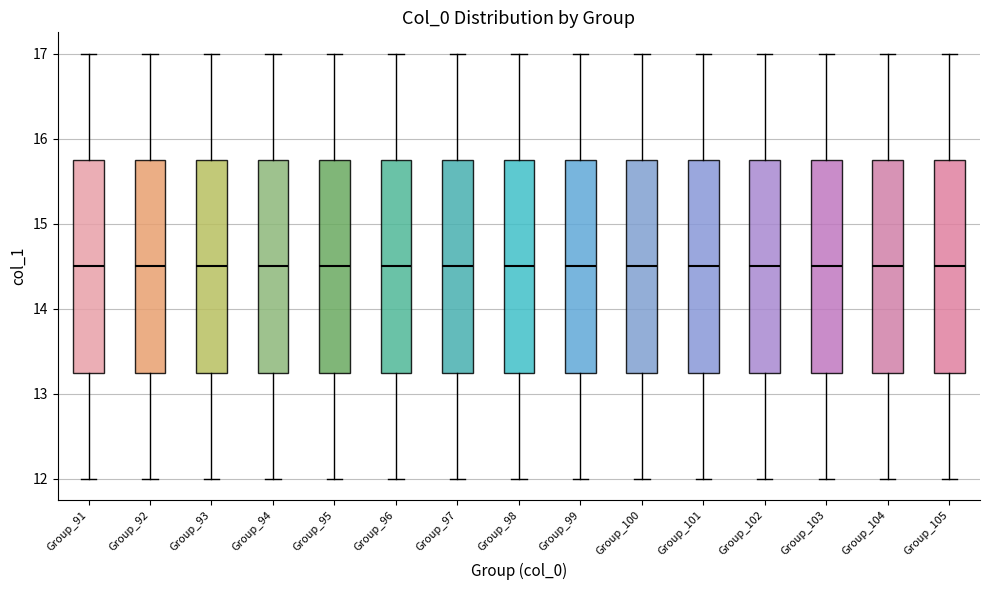

Reading left to right, read every box against the y-axis: the position of its median line, the range the box covers, and the ends of its whiskers. The values are not printed on the chart, so give them approximately, as read against the axis.

Group_91: median 14.5, box 13.3 to 15.8, whiskers 12.0 to 17.0
Group_92: median 14.5, box 13.3 to 15.8, whiskers 12.0 to 17.0
Group_93: median 14.5, box 13.3 to 15.8, whiskers 12.0 to 17.0
Group_94: median 14.5, box 13.3 to 15.8, whiskers 12.0 to 17.0
Group_95: median 14.5, box 13.3 to 15.8, whiskers 12.0 to 17.0
Group_96: median 14.5, box 13.3 to 15.8, whiskers 12.0 to 17.0
Group_97: median 14.5, box 13.3 to 15.8, whiskers 12.0 to 17.0
Group_98: median 14.5, box 13.3 to 15.8, whiskers 12.0 to 17.0
Group_99: median 14.5, box 13.3 to 15.8, whiskers 12.0 to 17.0
Group_100: median 14.5, box 13.3 to 15.8, whiskers 12.0 to 17.0
Group_101: median 14.5, box 13.3 to 15.8, whiskers 12.0 to 17.0
Group_102: median 14.5, box 13.3 to 15.8, whiskers 12.0 to 17.0
Group_103: median 14.5, box 13.3 to 15.8, whiskers 12.0 to 17.0
Group_104: median 14.5, box 13.3 to 15.8, whiskers 12.0 to 17.0
Group_105: median 14.5, box 13.3 to 15.8, whiskers 12.0 to 17.0